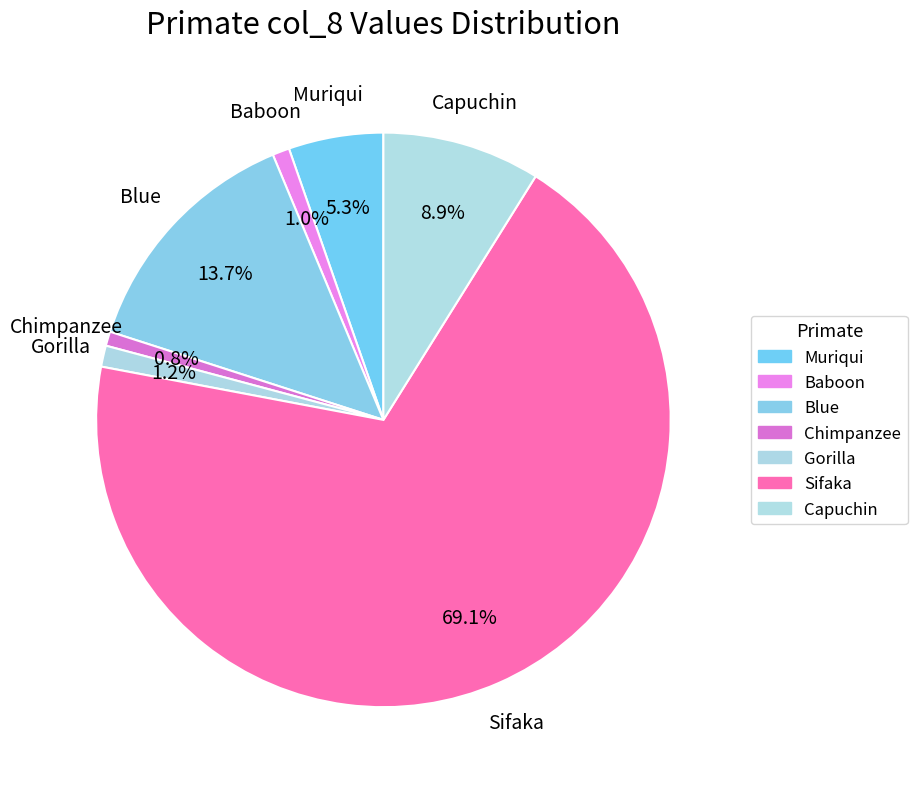

Which category has the biggest portion of the pie?

Sifaka